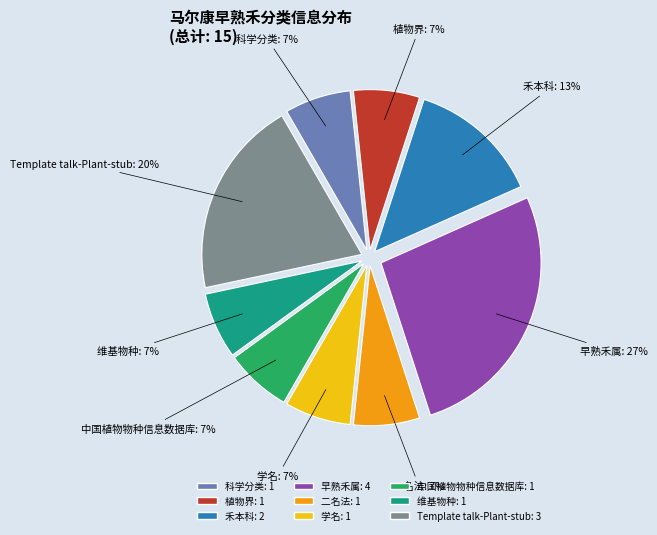

To the nearest percent, what percentage of the pie is 学名?

7%